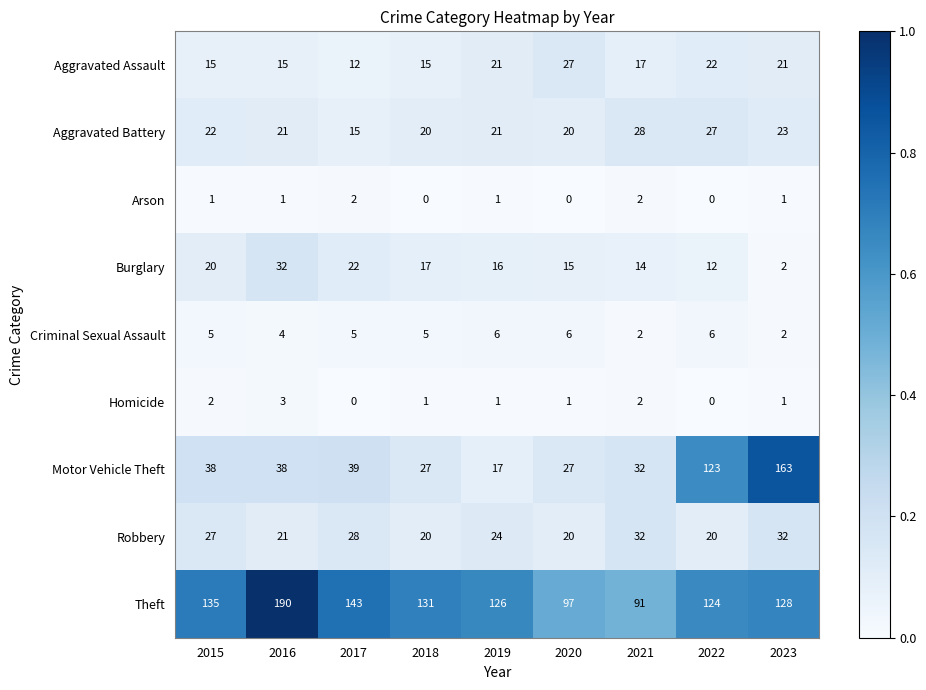

True or false: Arson has a value of 1 at 2019.

True